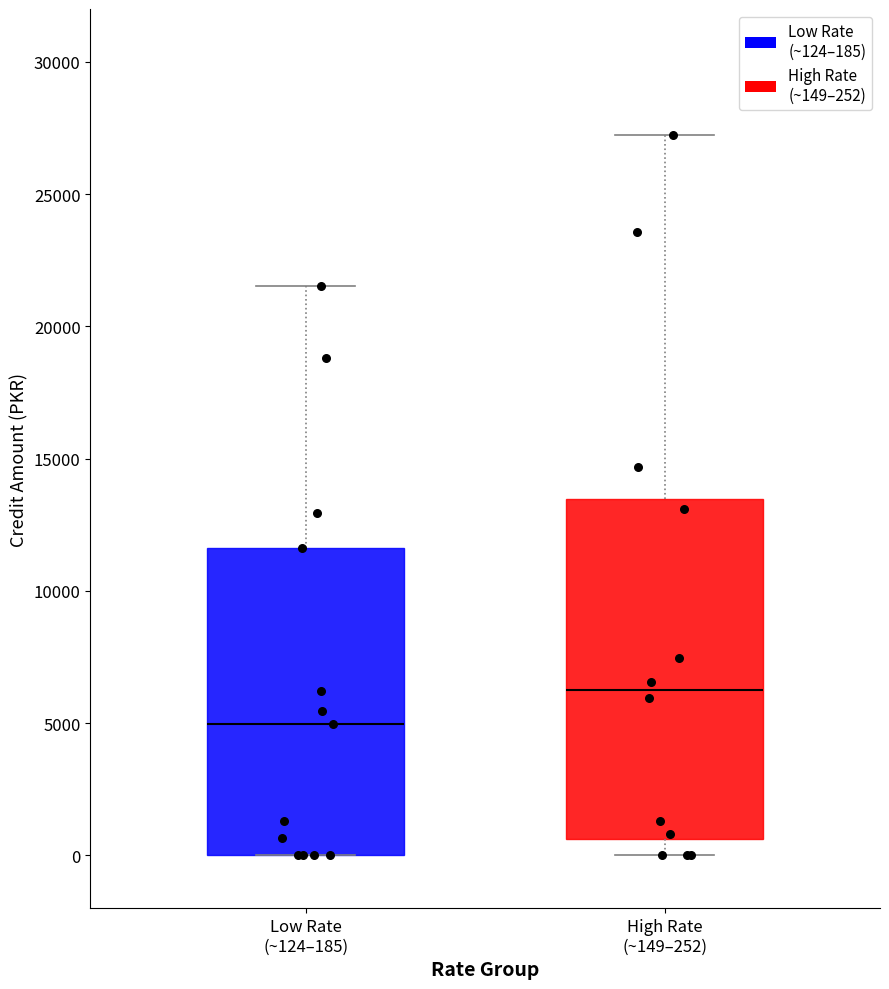

Comparing the boxes themselves (not the whiskers), which one is the tallest?

High Rate (~149–252)